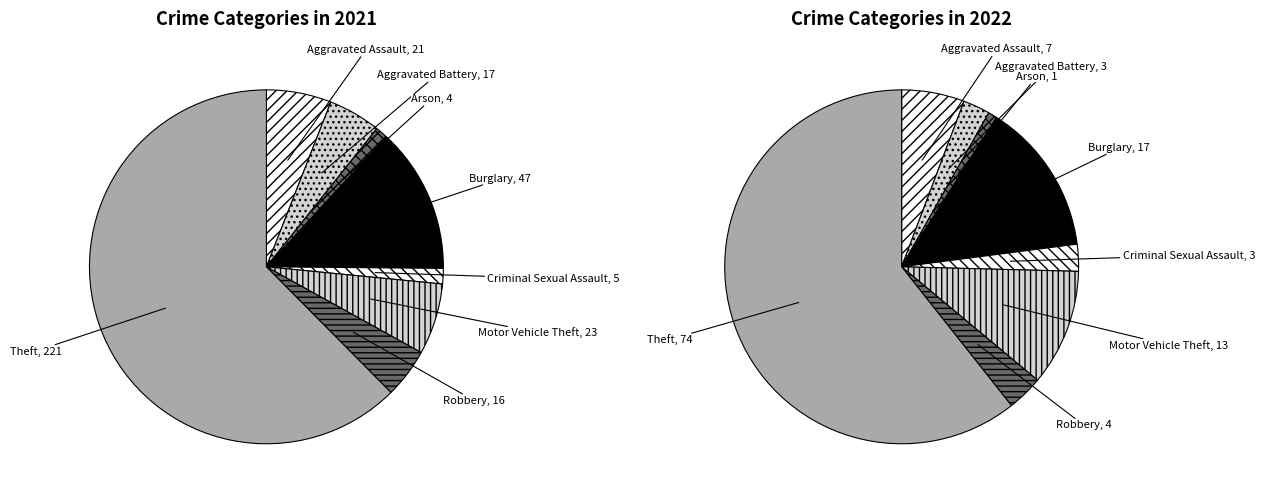

Is the sum of 6 and 4 greater than half?

No